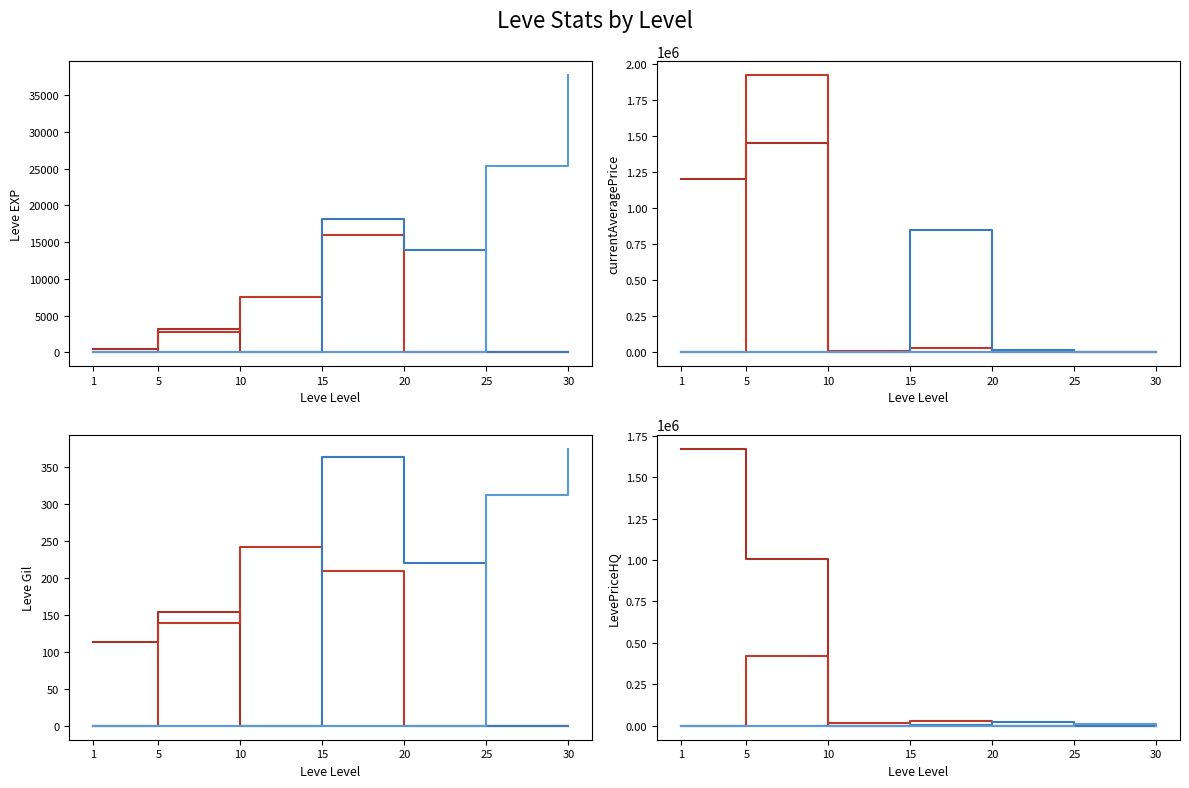

What are all the series names shown in the legend?

Leve EXP, Leve Gil, currentAveragePrice, LevePriceHQ